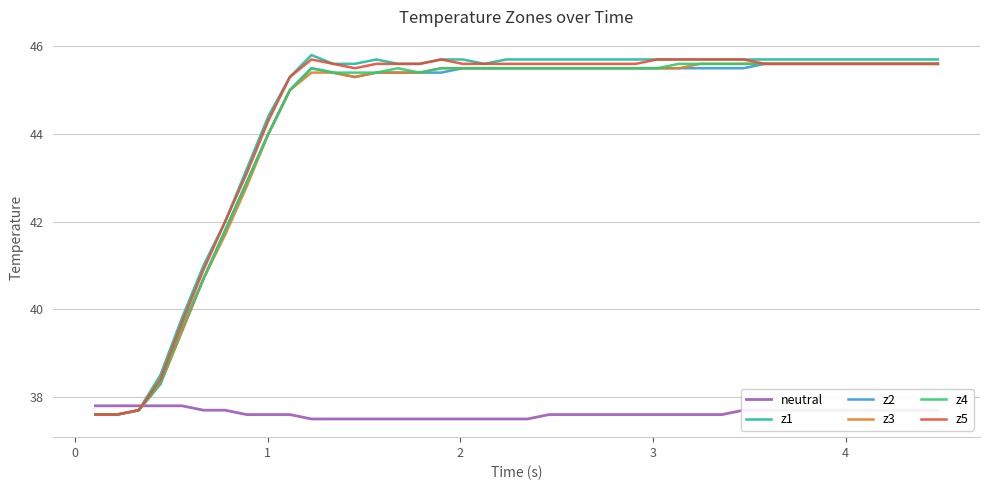

Which series has the widest spread of values?

z1